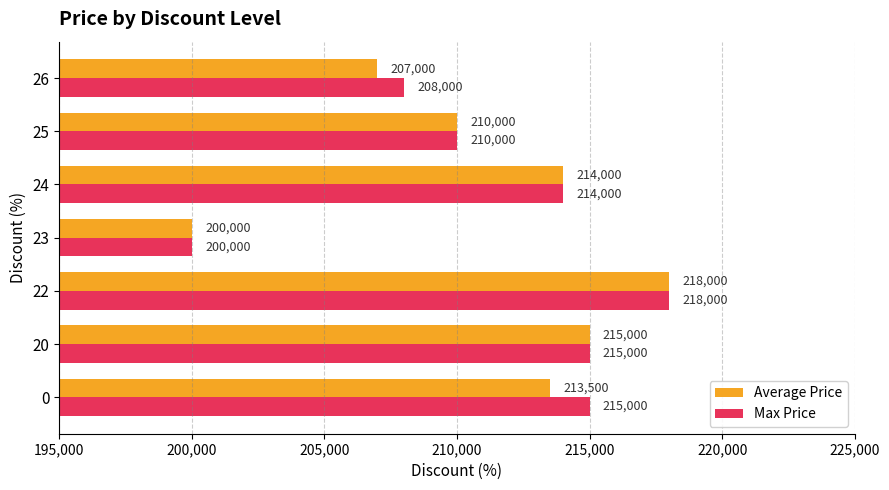

Between 23 and 26, which series saw the biggest shift?

Max Price